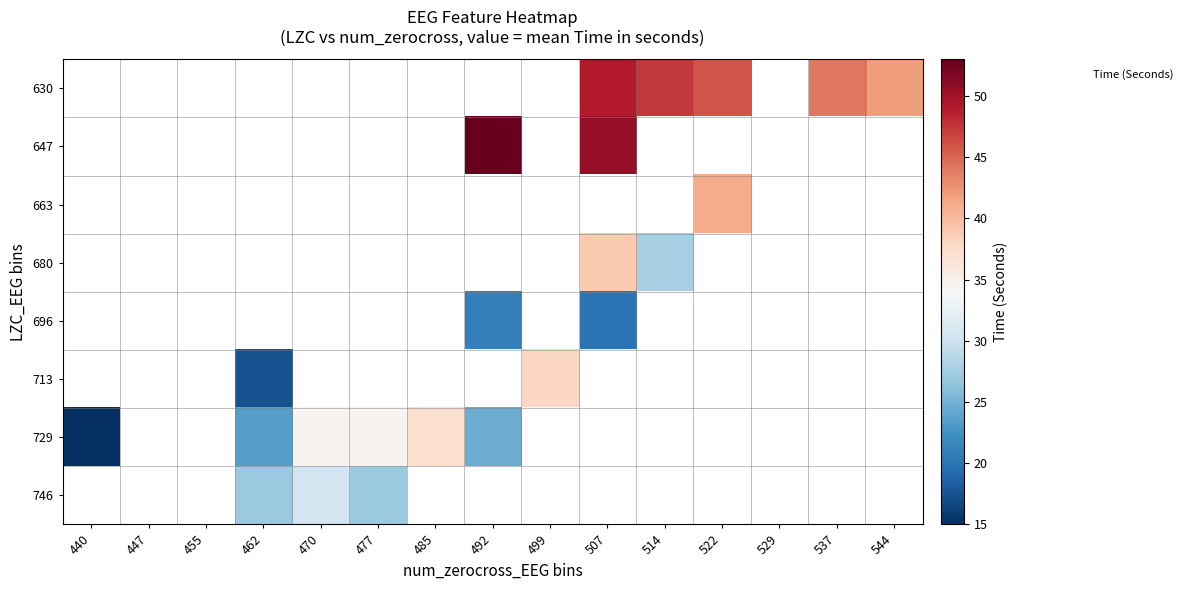

Which series has the largest range (max minus min)?

729